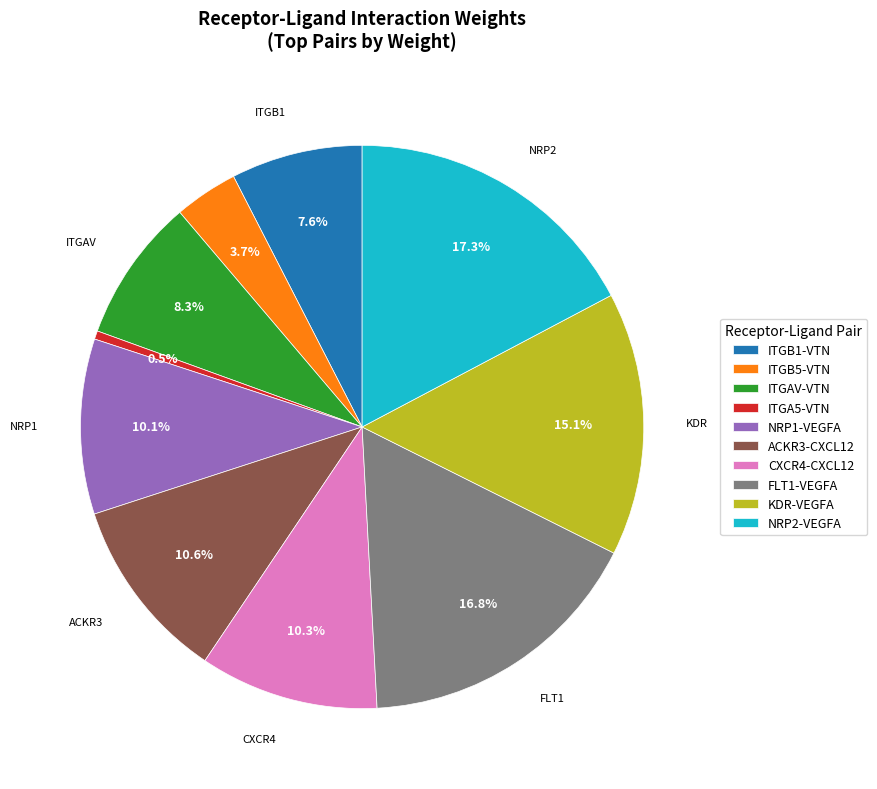

To the nearest percent, what is the average slice percentage?

10%